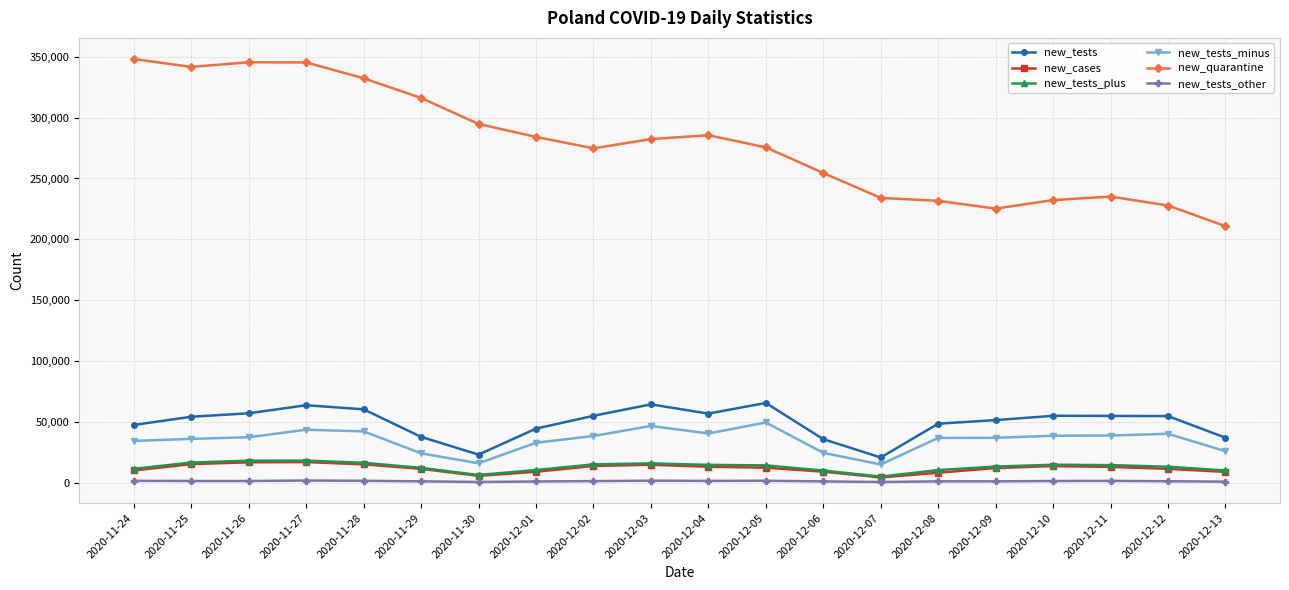

What is the total value across all series at 2020-12-10?

356091